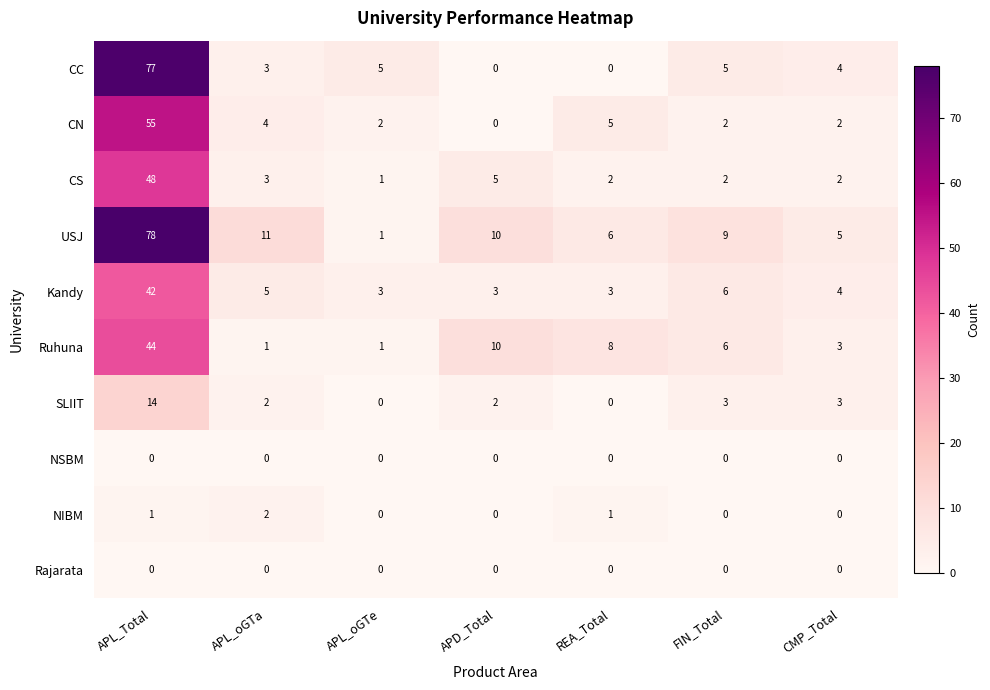

Count the number of data series in this chart.

10